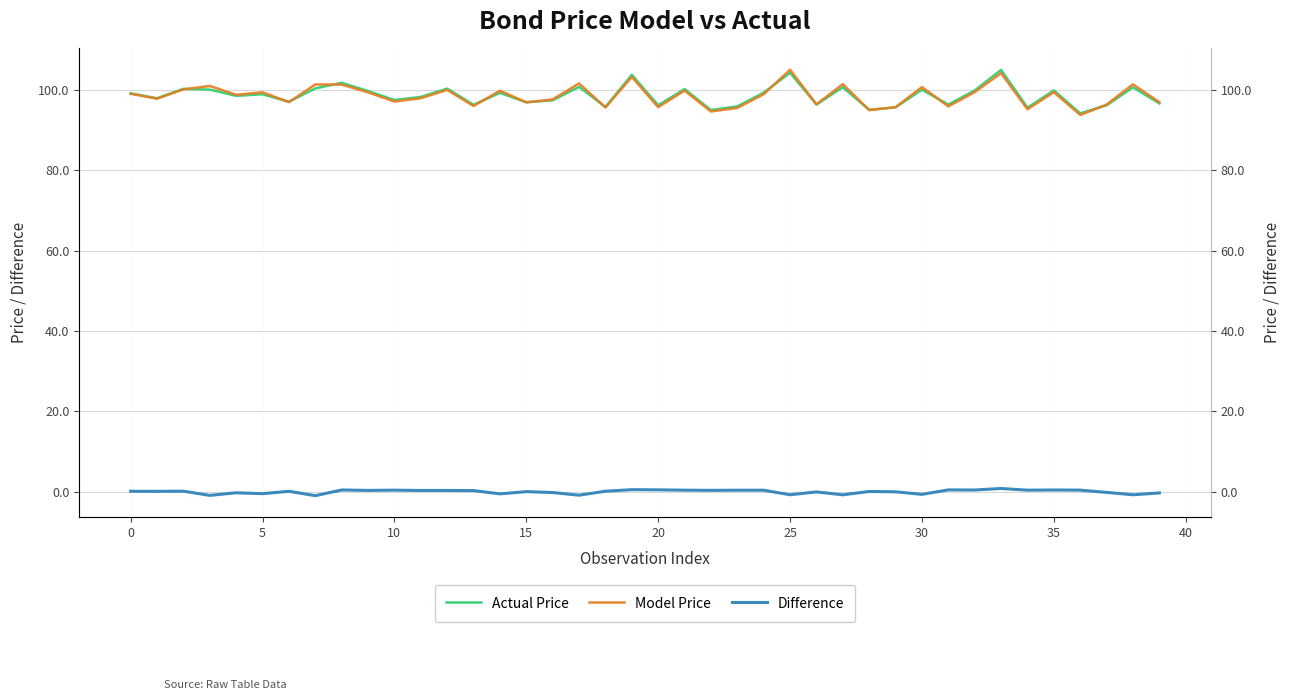

Rank the series by their maximum value, from lowest to highest.

Difference, Actual Price, Model Price